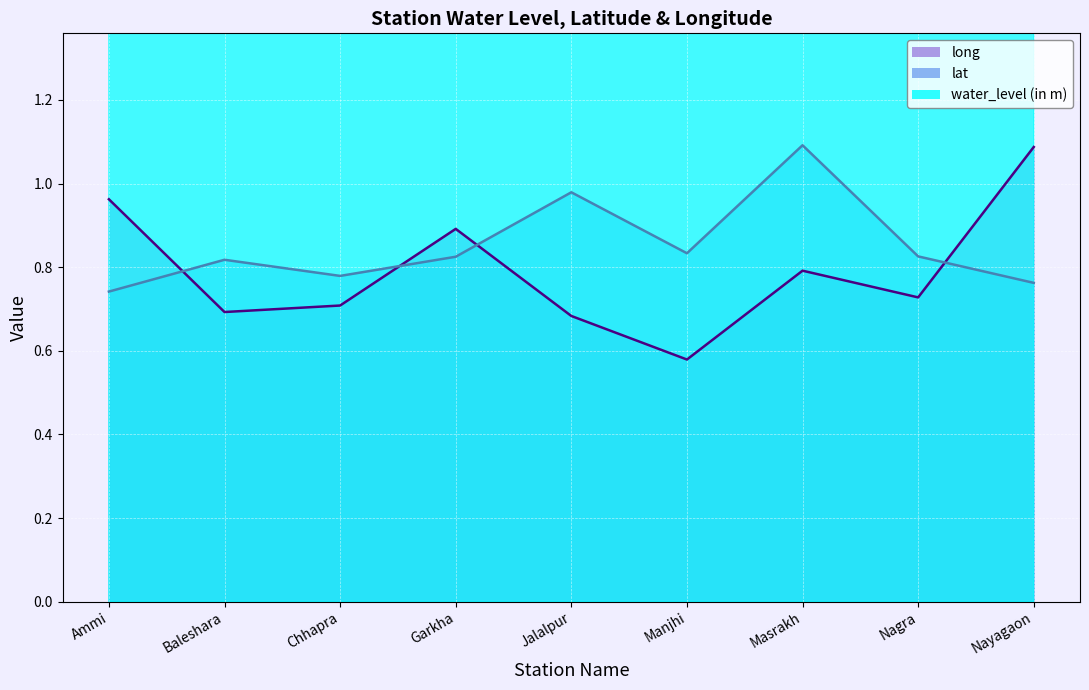

At which label is lat closest to 0?

Ammi